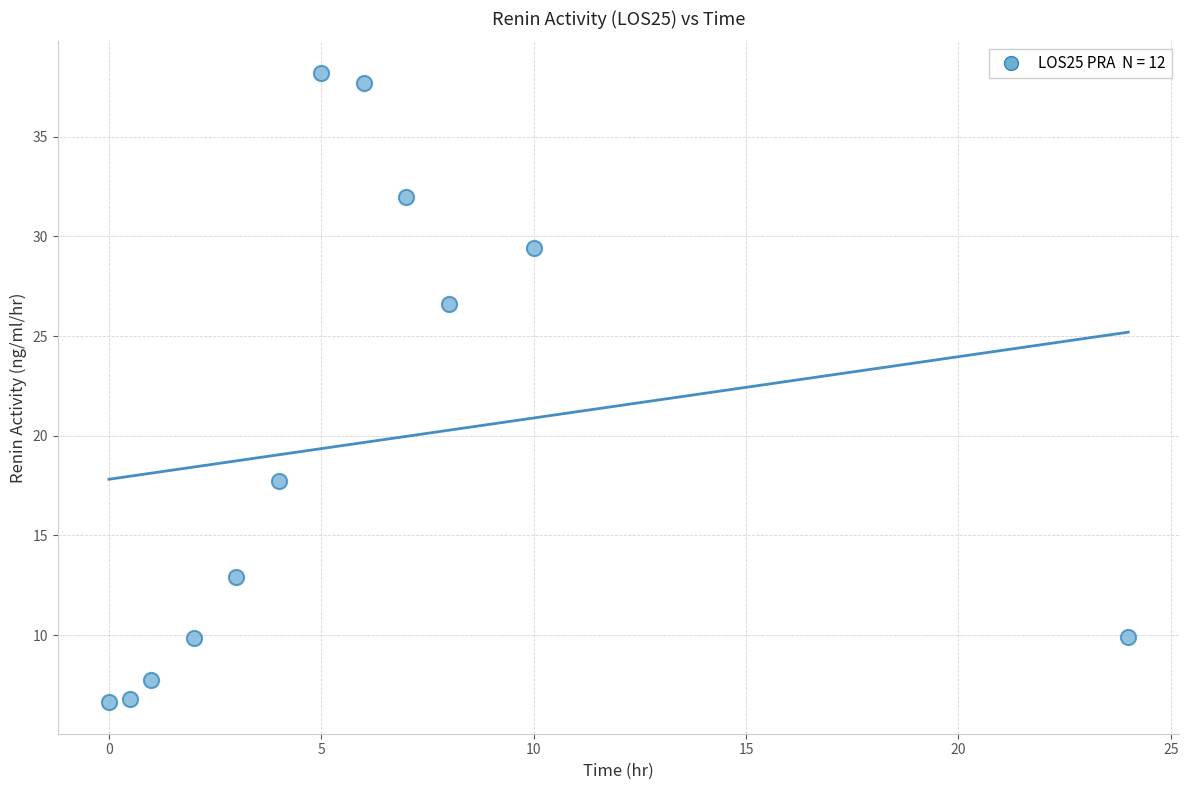

What is the average Y value?

19.6